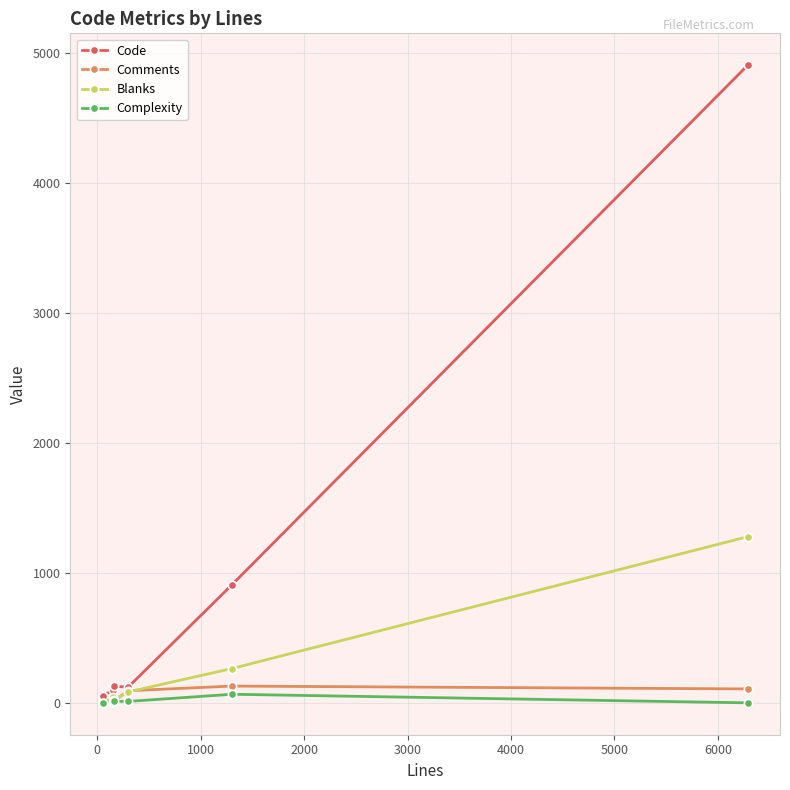

Which series has the largest total across all categories?

Code